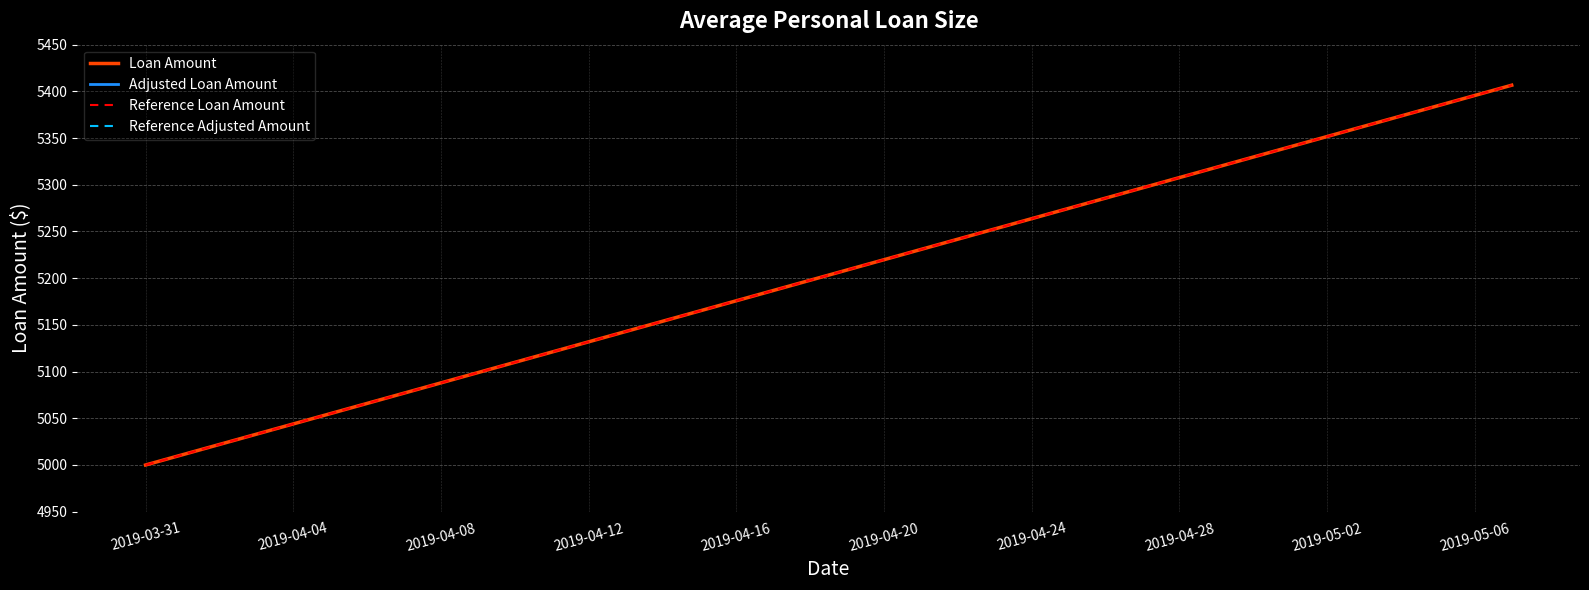

Reading left to right, transcribe all the data shown in this chart.

Loan Amount: 5000.0	5011.0	5022.0	5033.0	5044.0	5054.9	5065.9	5076.9	5087.9	5098.9	5109.9	5120.9	5131.9	5142.9	5153.8	5164.8	5175.8	5186.8	5197.8	5208.8	5219.8	5230.8	5241.8	5252.7	5263.7	5274.7	5285.7	5296.7	5307.7	5318.7	5329.7	5340.7	5351.6	5362.6	5373.6	5384.6	5395.6	5406.6
Adjusted Loan Amount: 3100.0	3106.8	3113.6	3120.4	3127.3	3134.1	3140.9	3147.7	3154.5	3161.3	3168.1	3174.9	3181.8	3188.6	3195.4	3202.2	3209.0	3215.8	3222.6	3229.5	3236.3	3243.1	3249.9	3256.7	3263.5	3270.3	3277.1	3284.0	3290.8	3297.6	3304.4	3311.2	3318.0	3324.8	3331.6	3338.5	3345.3	3352.1
Reference Loan Amount: 5000.0	5011.0	5022.0	5033.0	5044.0	5054.9	5065.9	5076.9	5087.9	5098.9	5109.9	5120.9	5131.9	5142.9	5153.8	5164.8	5175.8	5186.8	5197.8	5208.8	5219.8	5230.8	5241.8	5252.7	5263.7	5274.7	5285.7	5296.7	5307.7	5318.7	5329.7	5340.7	5351.6	5362.6	5373.6	5384.6	5395.6	5406.6
Reference Adjusted Amount: 3100.0	3106.8	3113.6	3120.4	3127.3	3134.1	3140.9	3147.7	3154.5	3161.3	3168.1	3174.9	3181.8	3188.6	3195.4	3202.2	3209.0	3215.8	3222.6	3229.5	3236.3	3243.1	3249.9	3256.7	3263.5	3270.3	3277.1	3284.0	3290.8	3297.6	3304.4	3311.2	3318.0	3324.8	3331.6	3338.5	3345.3	3352.1